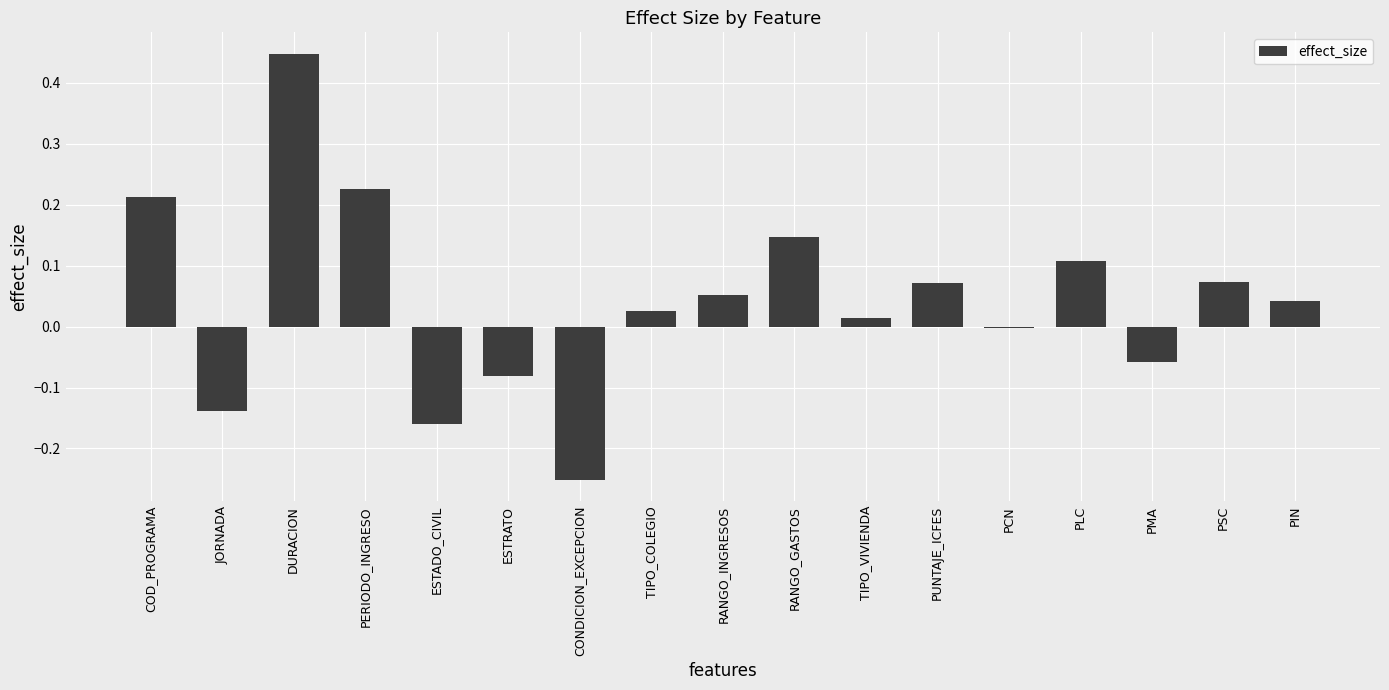

What is the sum of all values?

0.7